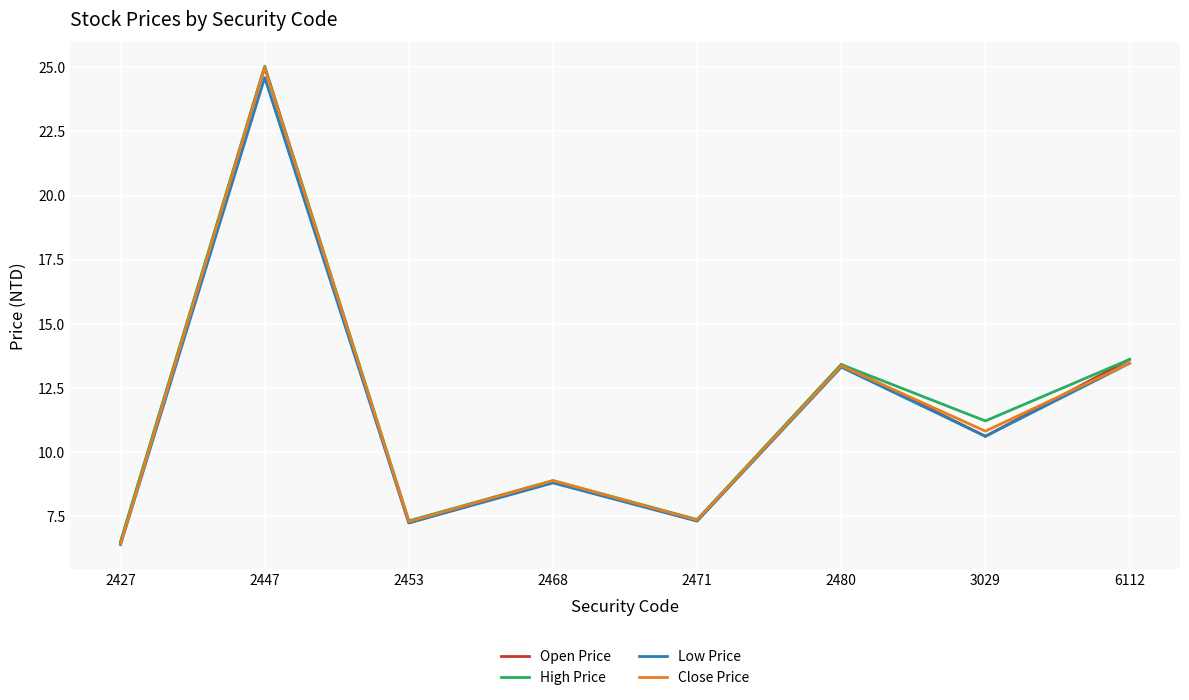

The Close Price series shows 13.4 at 6112. True or false?

True